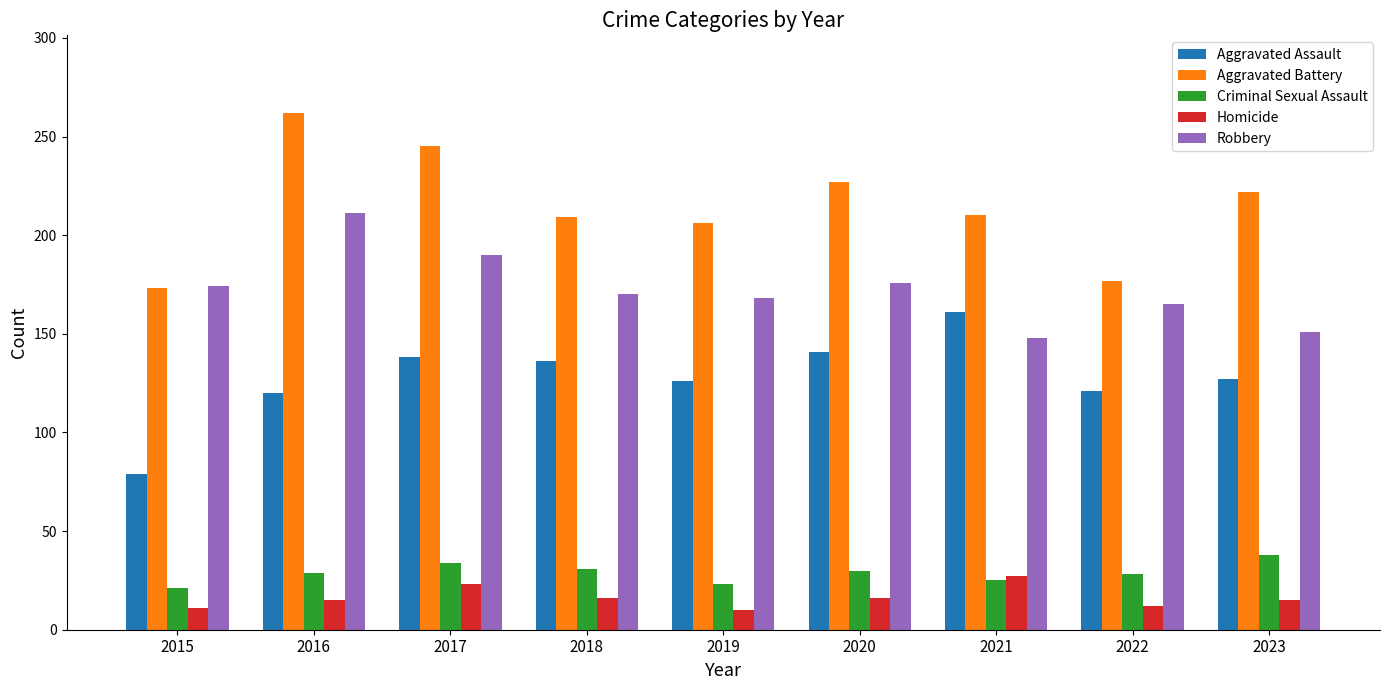

What is the spread (max minus min) of values at 2023?

207